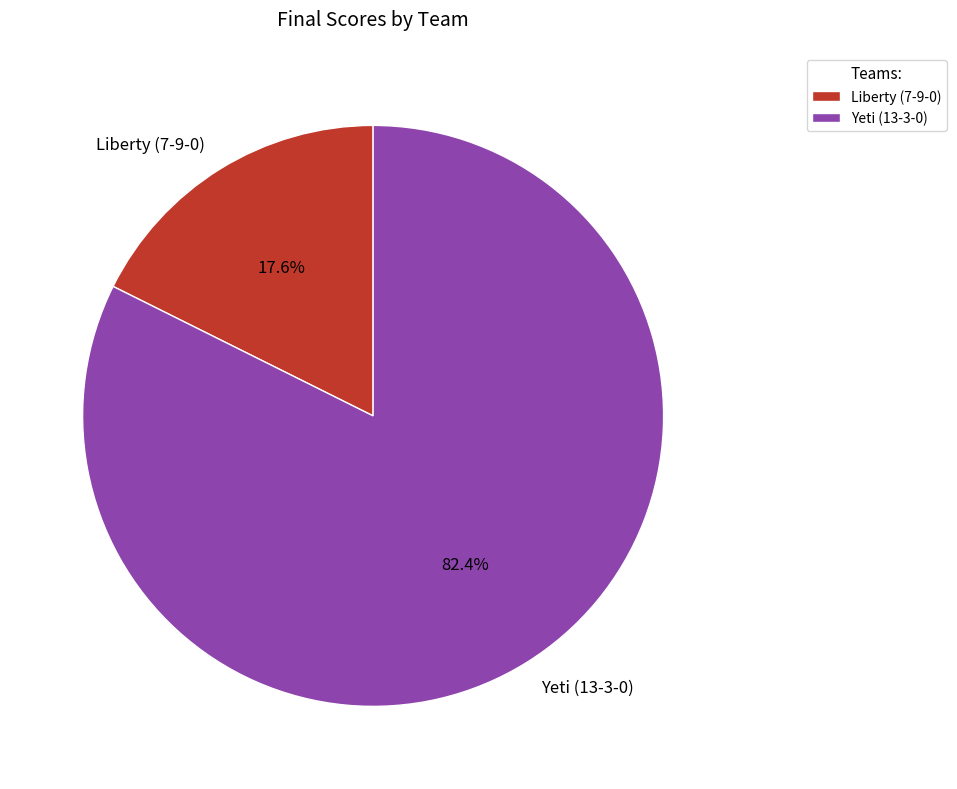

Which category has the smallest portion of the pie?

Liberty (7-9-0)